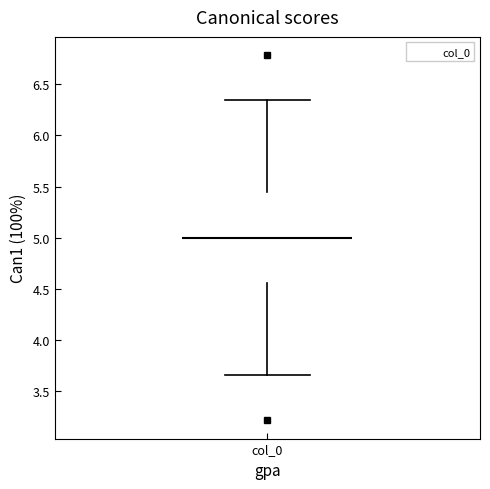

Where does the upper whisker of the box for col_0 end on the y-axis? The values are not printed on the chart, so give them approximately, as read against the axis.

6.35